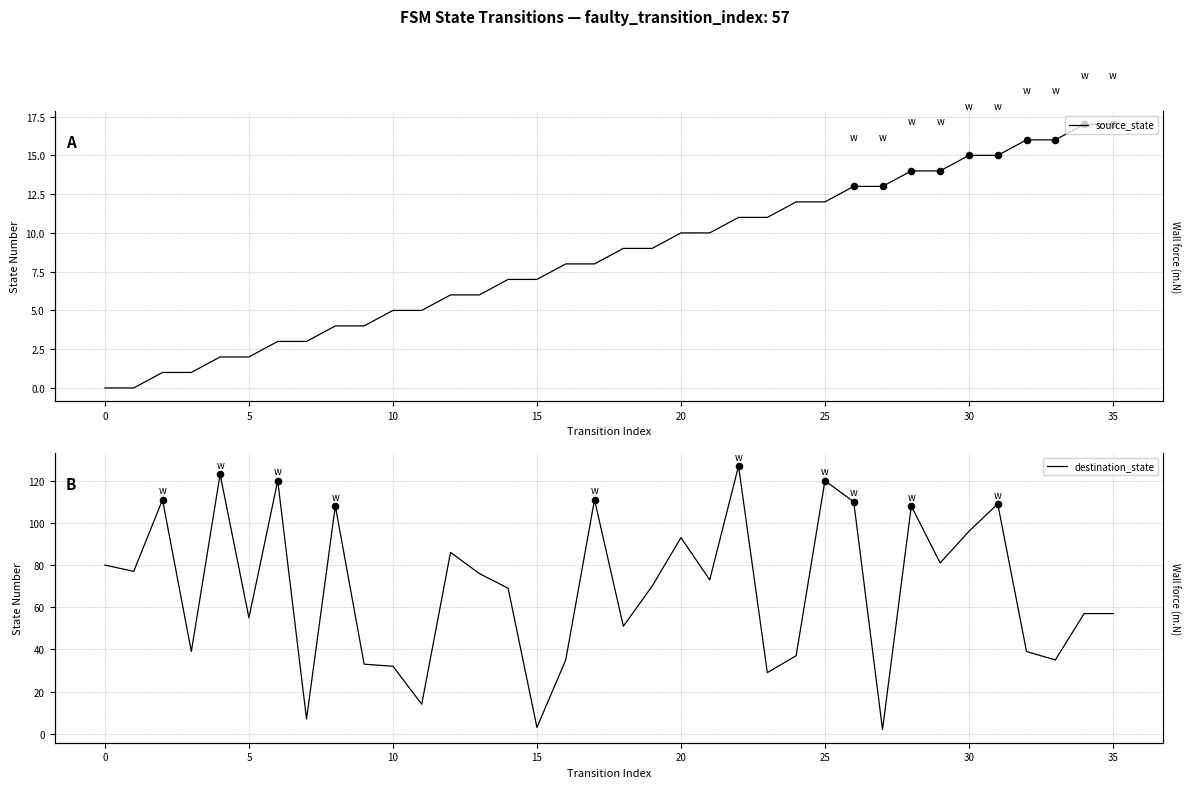

At how many categories does at least one series exceed 46?

24